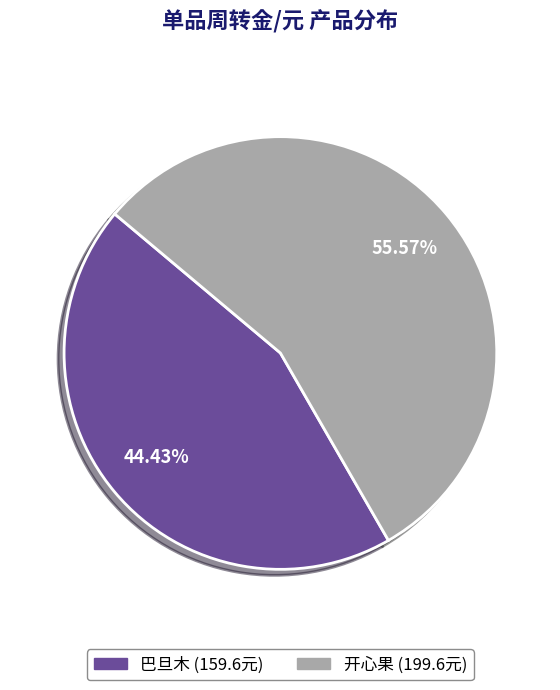

Between 巴旦木 and 开心果, which is larger?

开心果